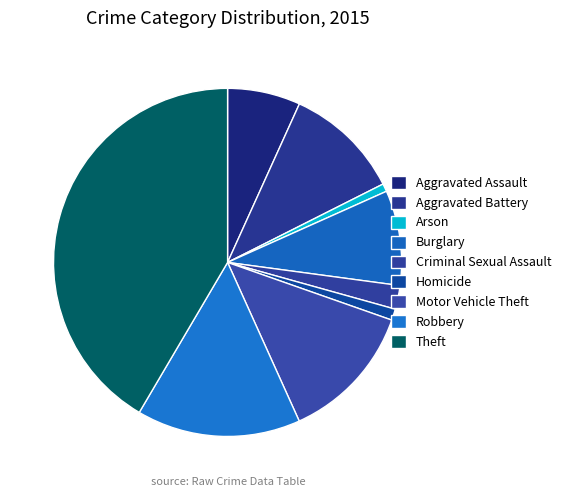

Count the number of slices in the pie.

9